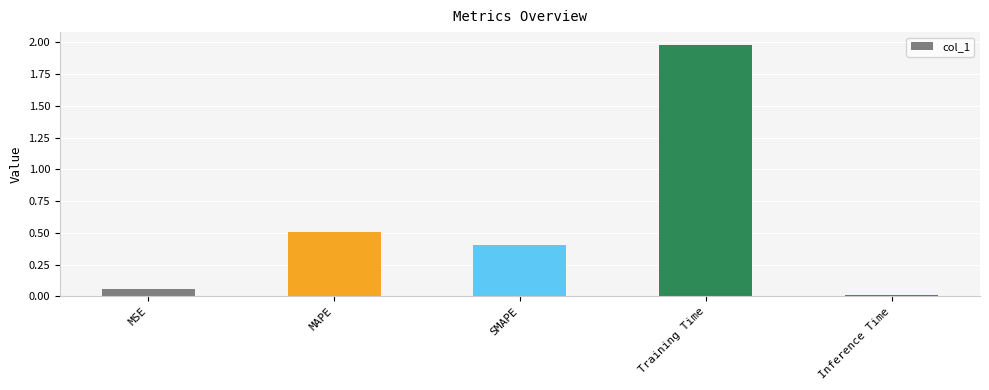

Between Training Time and MAPE, which is larger?

Training Time